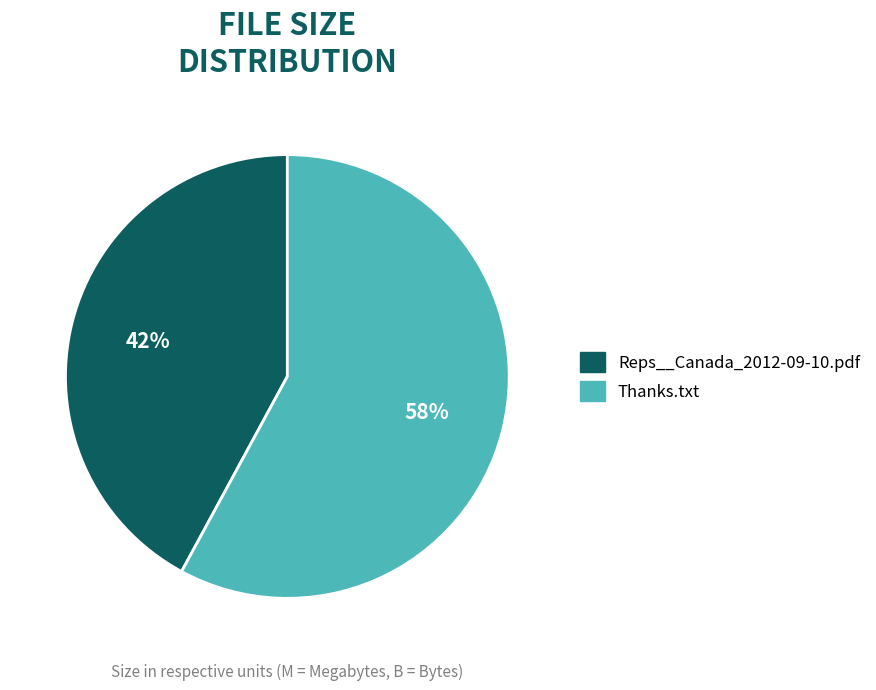

Count the number of slices in the pie.

2